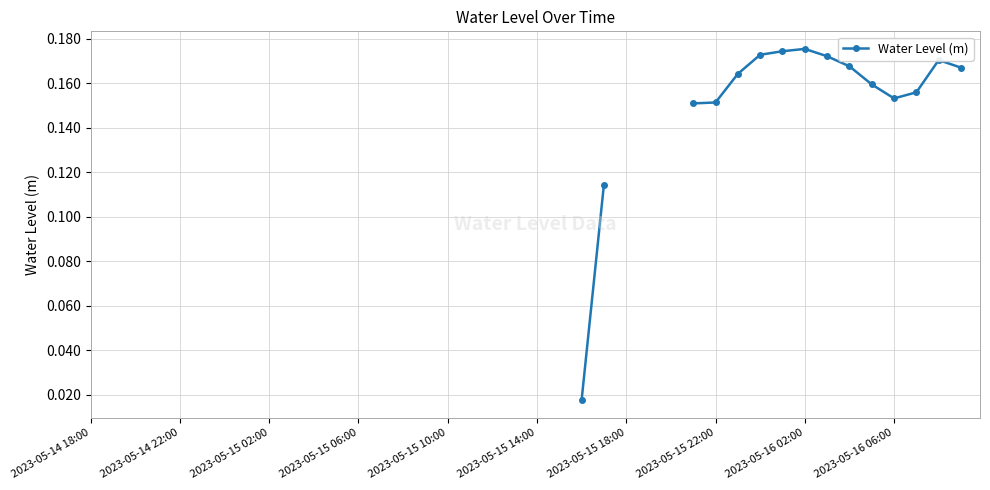

How many lines are shown in the chart?

1